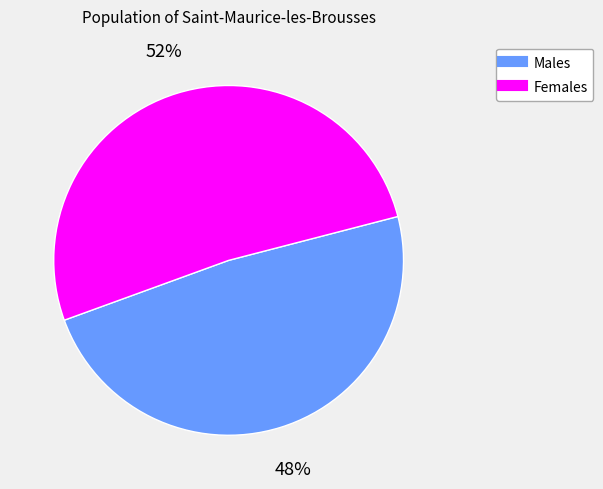

Does any single category account for the majority?

Yes